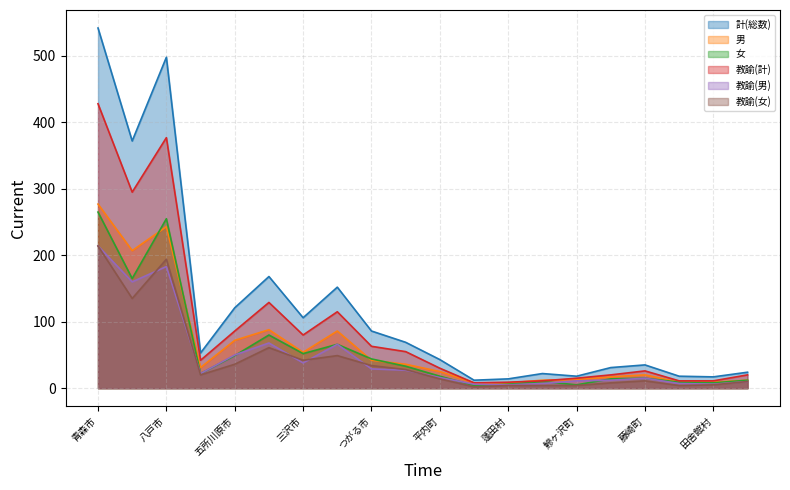

True or false: 教諭(男) and 男 cross at least once.

False